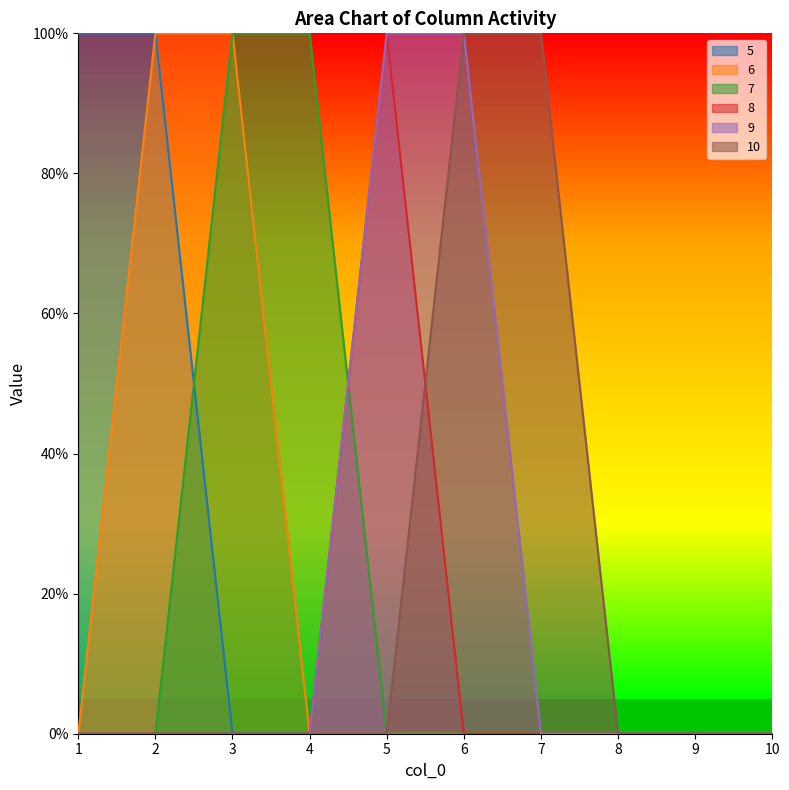

Which has a higher value, 2 or 9?

2